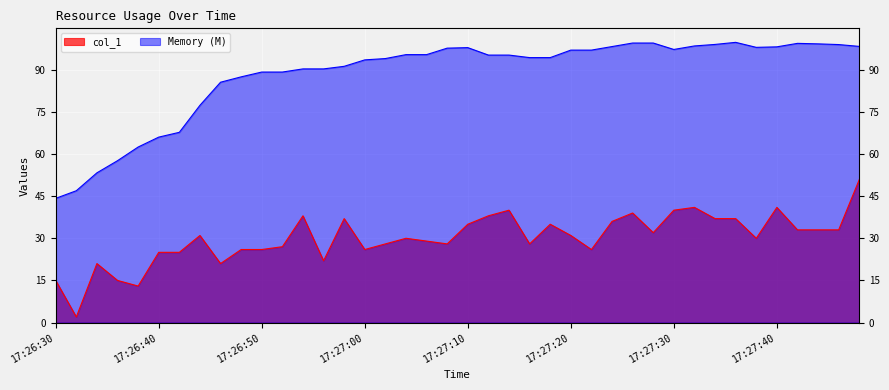

Which category has the highest value across all series?

17:27:36